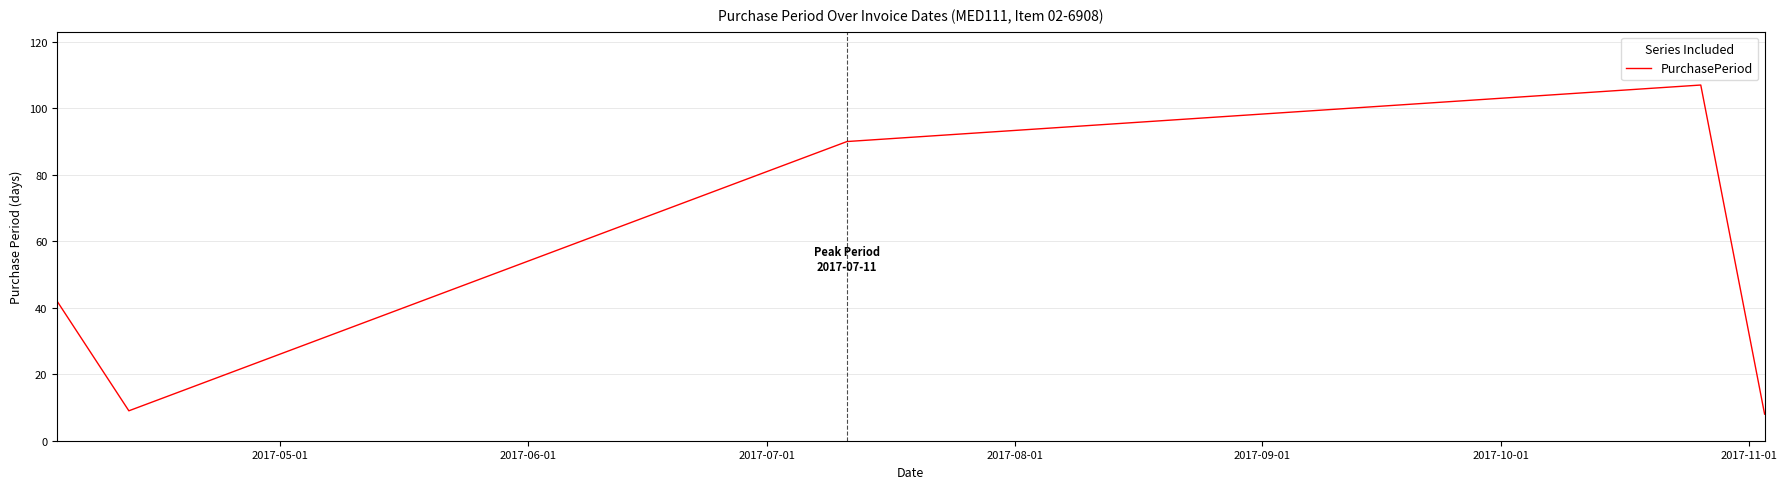

What is the sum of all values?

256